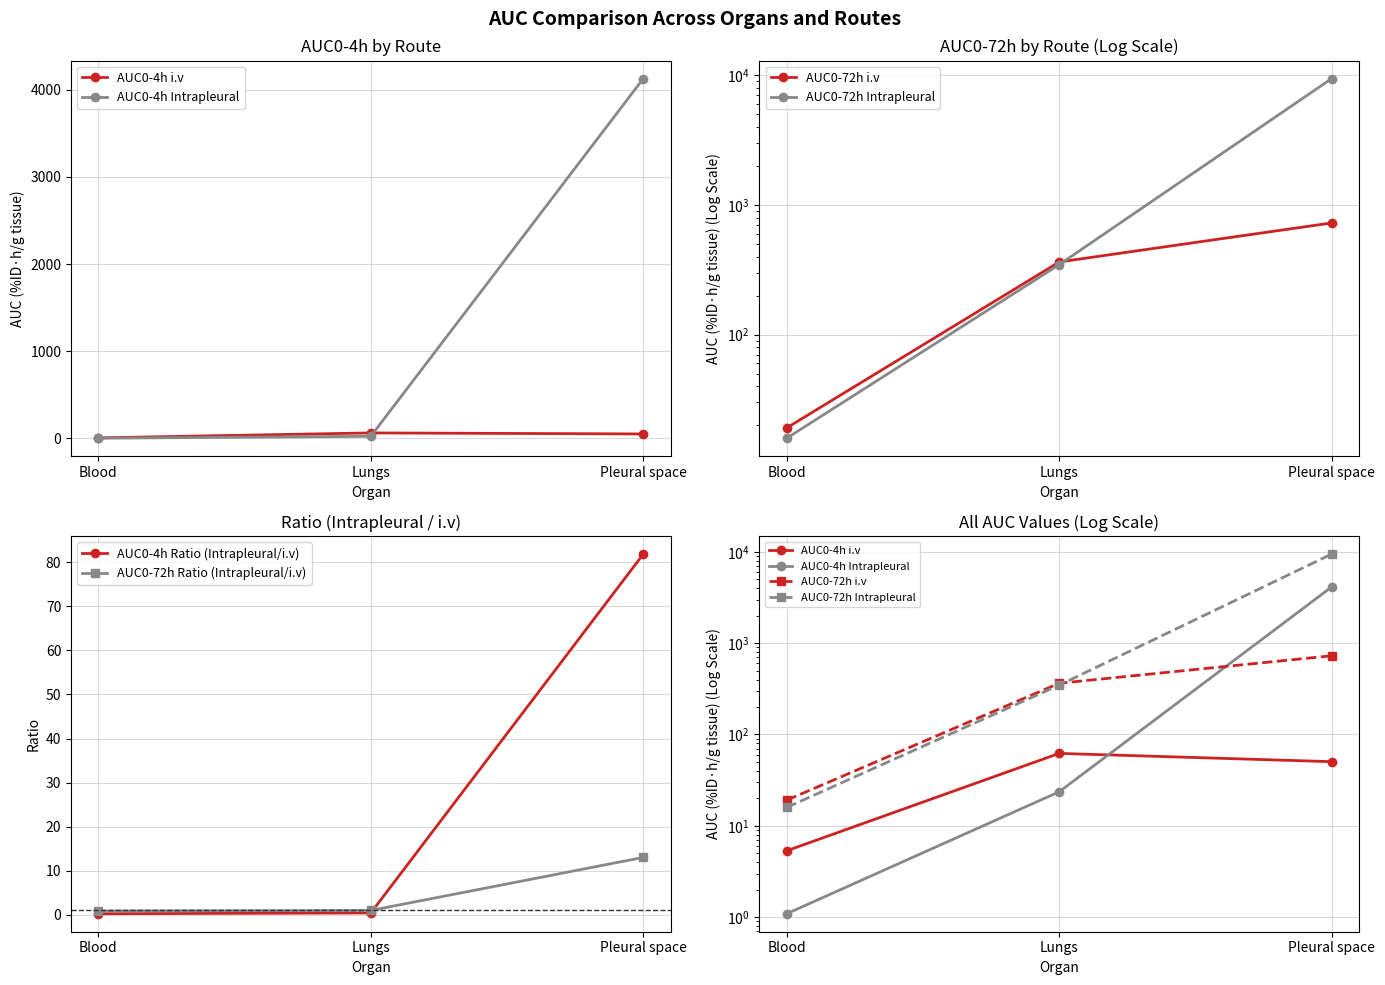

What are all the series names shown in the legend?

AUC0-4h i.v, AUC0-4h Intrapleural, AUC0-72h i.v, AUC0-72h Intrapleural, AUC0-4h Ratio (Intrapleural/i.v), AUC0-72h Ratio (Intrapleural/i.v)